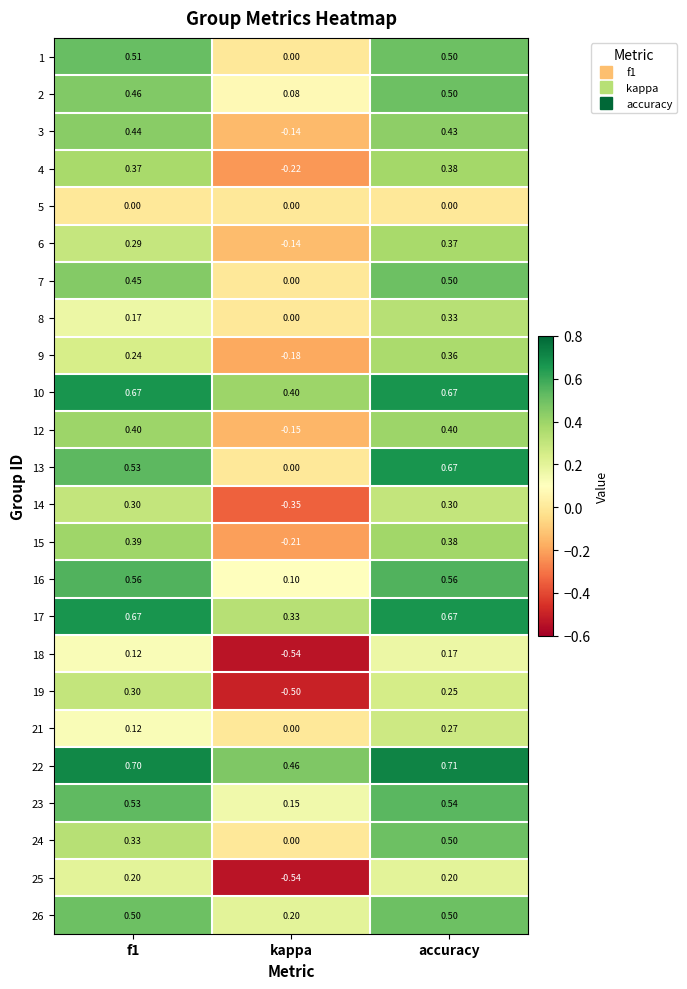

How many values in 4 are below zero?

1